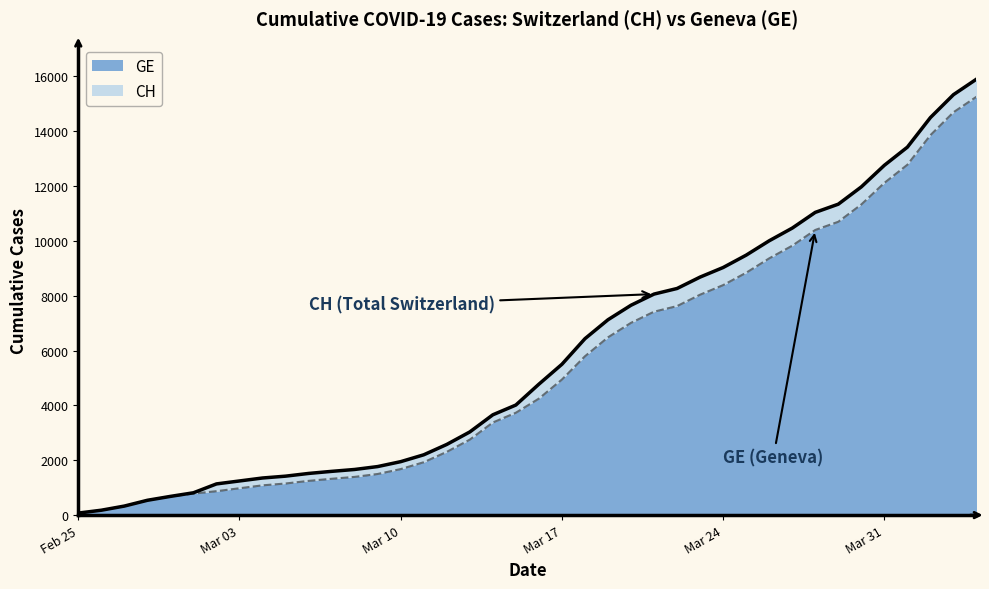

True or false: GE has a value of 544 at 2020-03-01.

False